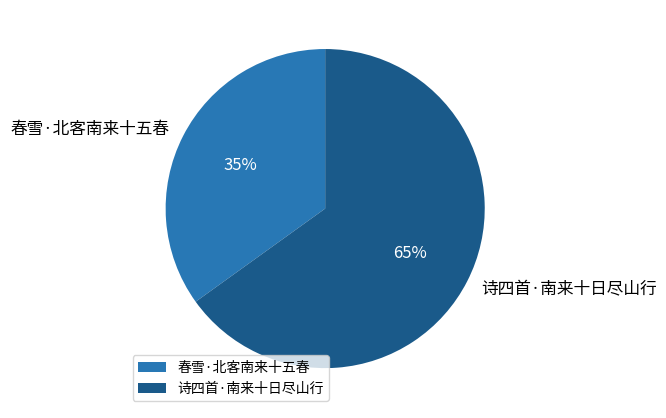

True or false: 诗四首·南来十日尽山行 accounts for 65% of the total.

True